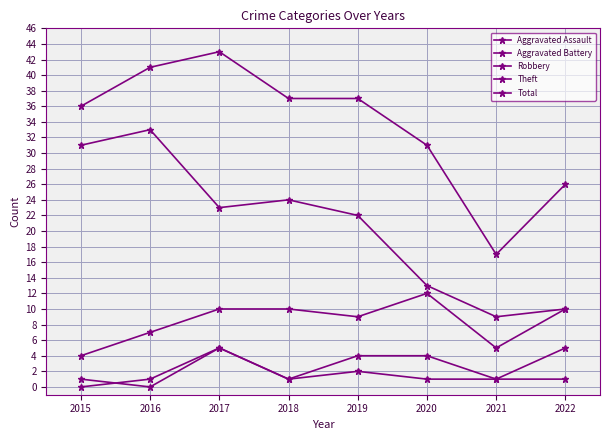

Is this an area chart (filled region under the line)?

No